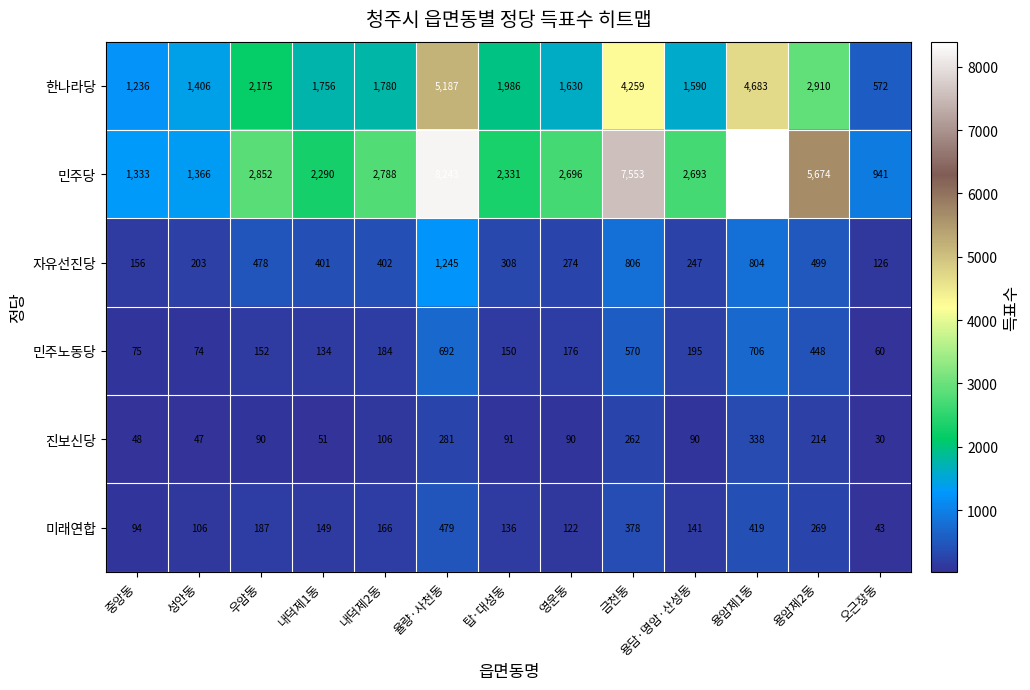

What is the sum of all 진보신당 values?

1738